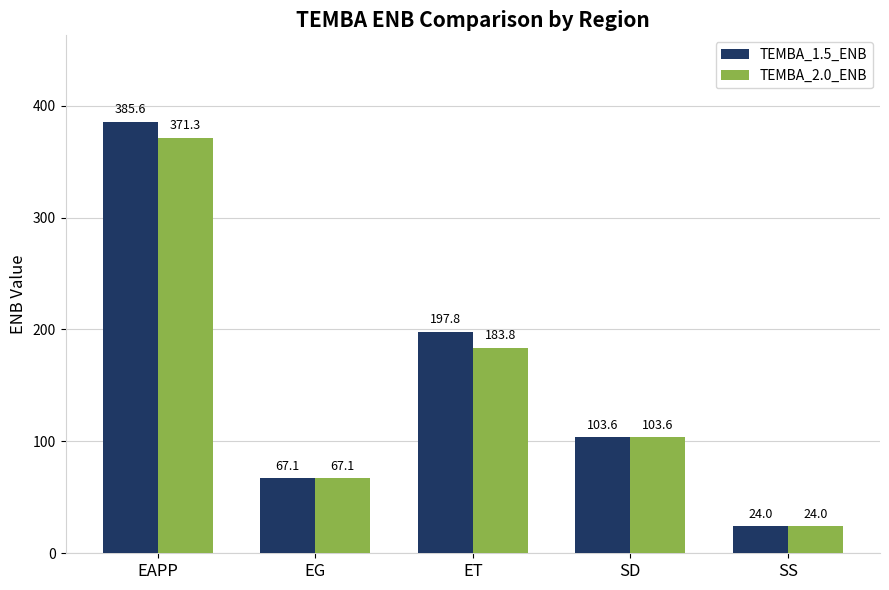

Where is TEMBA_1.5_ENB nearest to the value 204?

ET